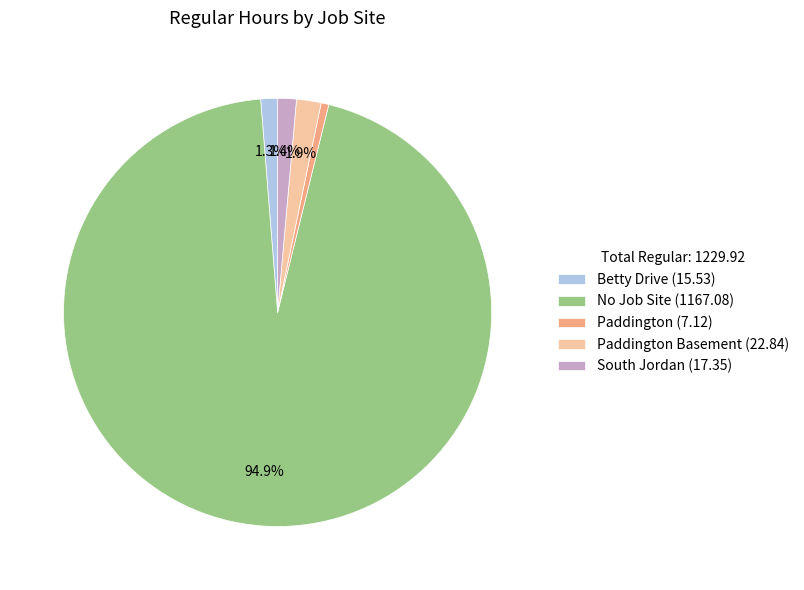

Approximately how many times larger is the value at Paddington (7.12) compared to Betty Drive (15.53)?

0.5